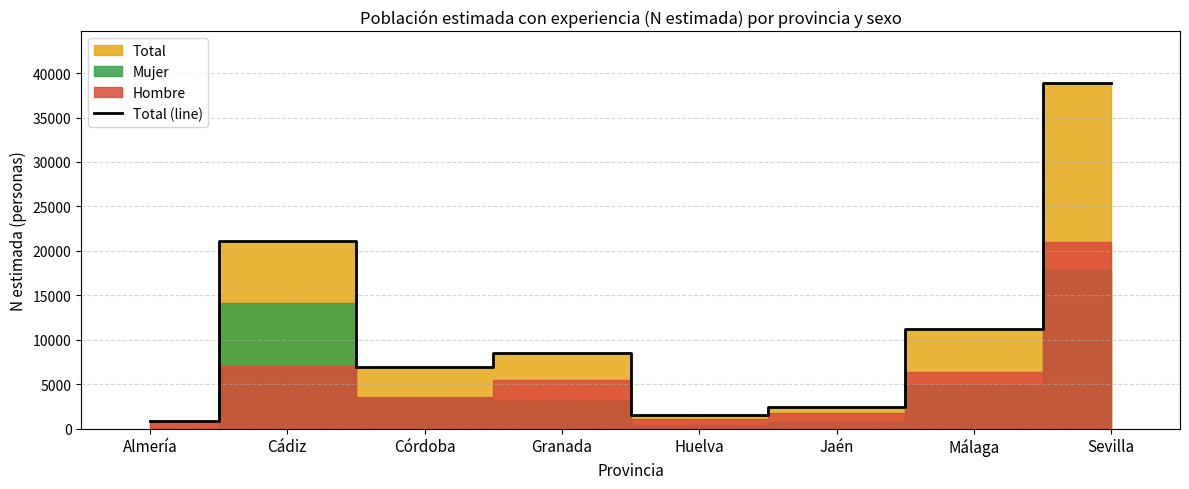

What is the difference between the maximum and minimum values?

38053